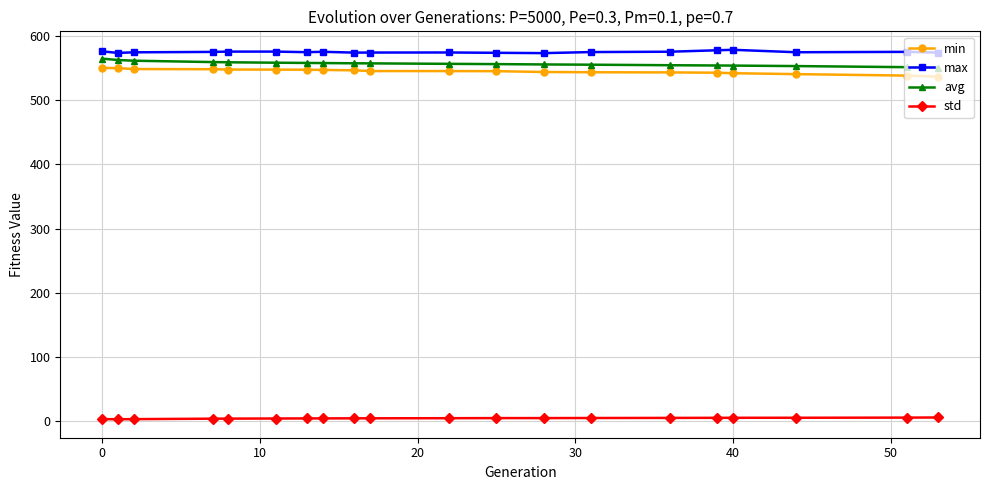

What are all the series names shown in the legend?

min, max, avg, std